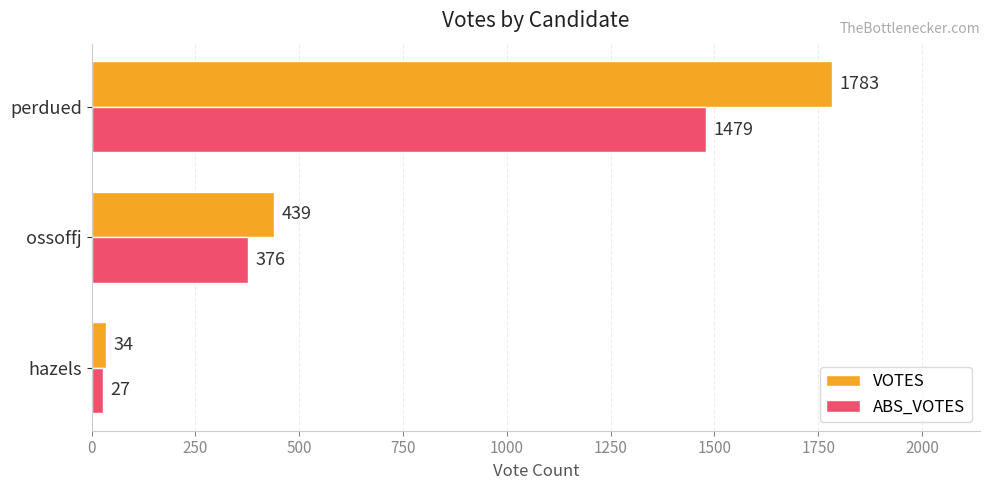

Rank the categories by VOTES value from lowest to highest.

hazels, ossoffj, perdued